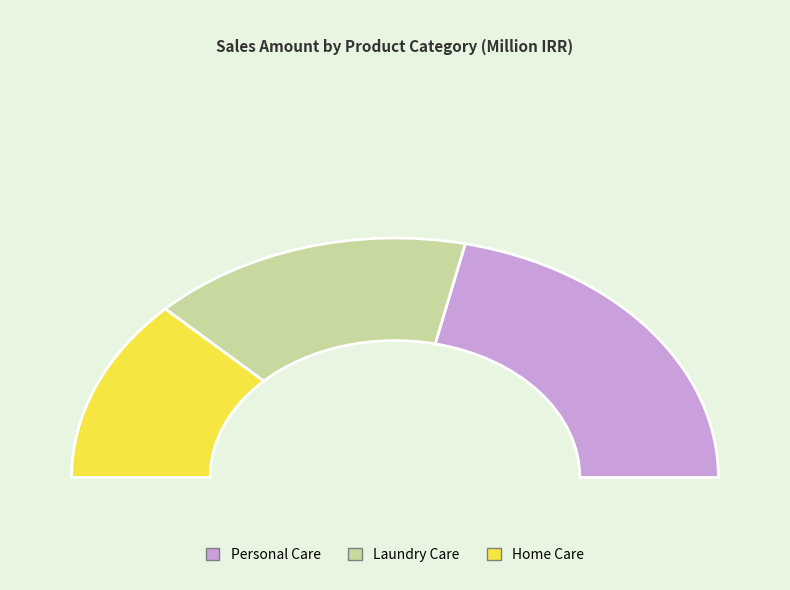

To the nearest percent, what is the difference between the بهداشت شخصی and بهداشت خانه slice percentages?

18%